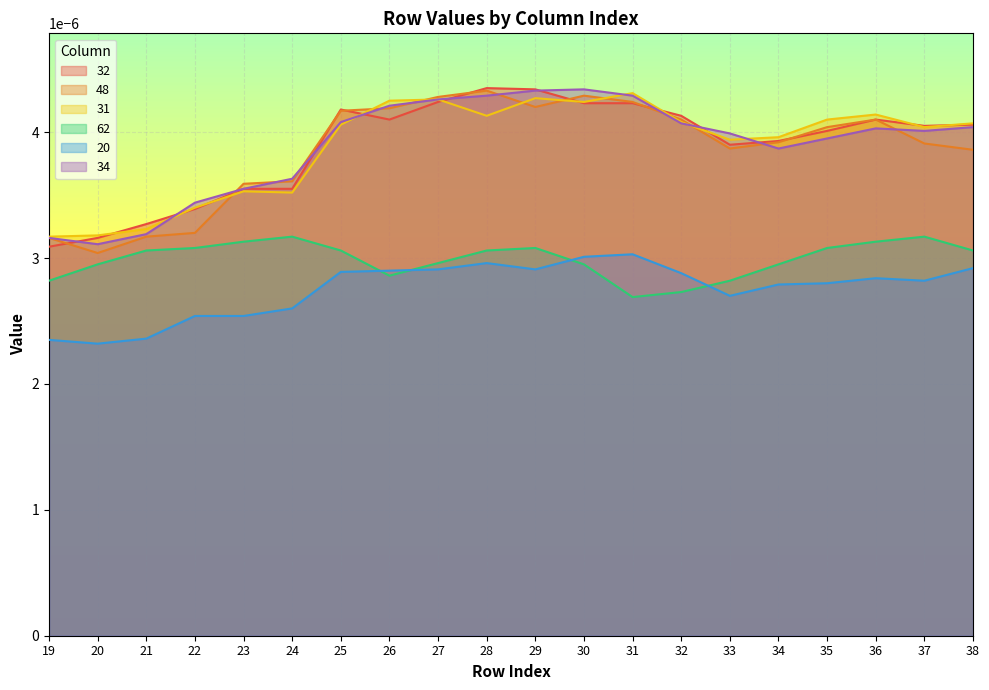

Is the value of 62 at 28 greater than the value of 32 at 31?

No